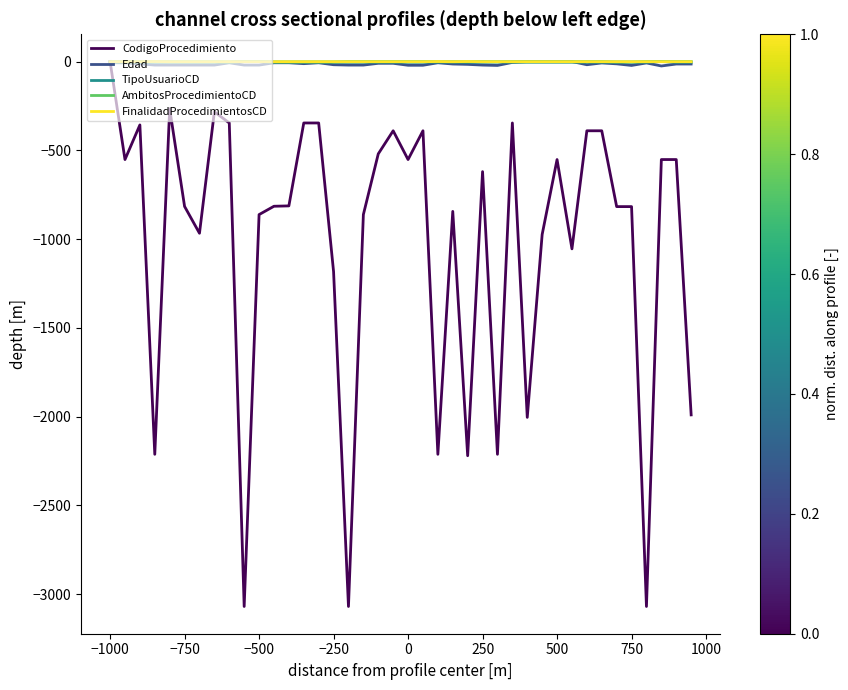

Which series has the largest range (max minus min)?

CodigoProcedimiento